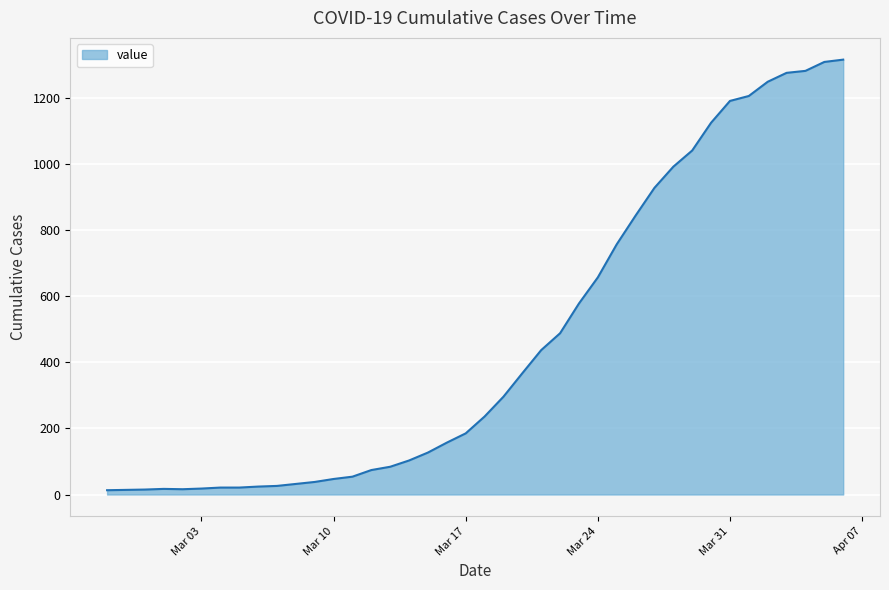

What is the maximum value shown in the chart?

1316